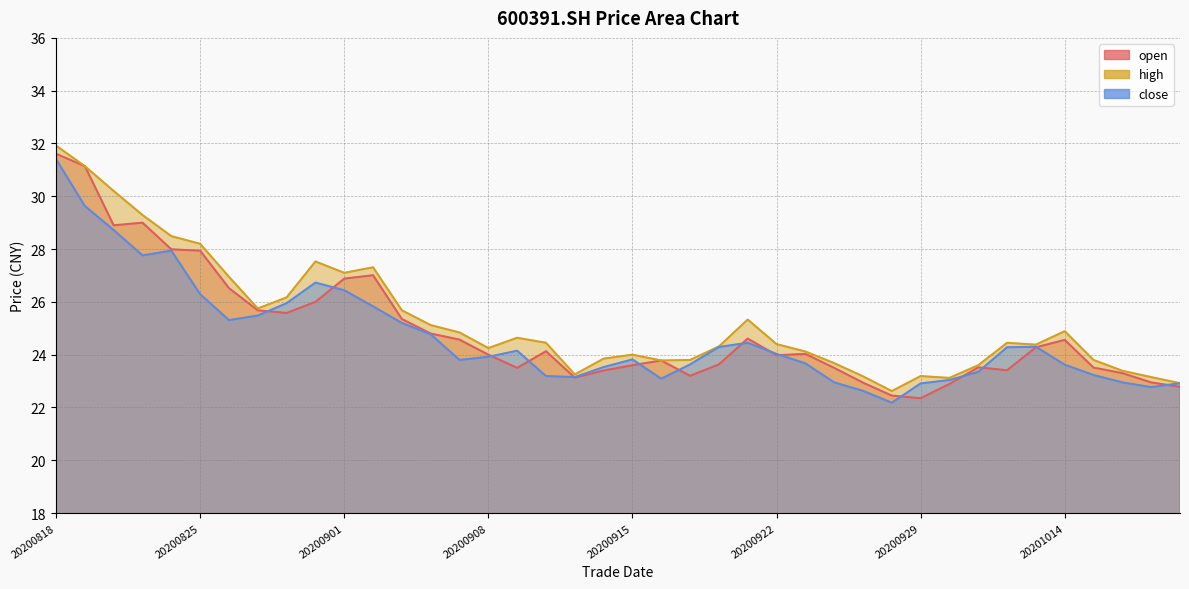

Reading left to right, transcribe all the data shown in this chart.

open: 31.6	31.1	28.9	29.0	28.0	27.9	26.5	25.7	25.6	26.0	26.9	27.0	25.4	24.8	24.6	24.0	23.5	24.1	23.1	23.4	23.6	23.8	23.2	23.6	24.6	24.0	24.0	23.5	22.9	22.4	22.4	22.9	23.5	23.4	24.3	24.6	23.5	23.3	22.9	22.8
high: 31.9	31.1	30.2	29.3	28.5	28.2	26.9	25.8	26.2	27.5	27.1	27.3	25.7	25.1	24.8	24.2	24.6	24.4	23.2	23.9	24.0	23.8	23.8	24.3	25.3	24.4	24.1	23.7	23.2	22.6	23.2	23.1	23.6	24.4	24.4	24.9	23.8	23.4	23.1	22.9
close: 31.4	29.6	28.7	27.8	27.9	26.3	25.3	25.5	25.9	26.7	26.4	25.8	25.2	24.8	23.8	23.9	24.1	23.2	23.1	23.5	23.8	23.1	23.6	24.3	24.4	24.0	23.7	22.9	22.6	22.2	22.9	23.0	23.4	24.3	24.3	23.6	23.2	22.9	22.8	22.9